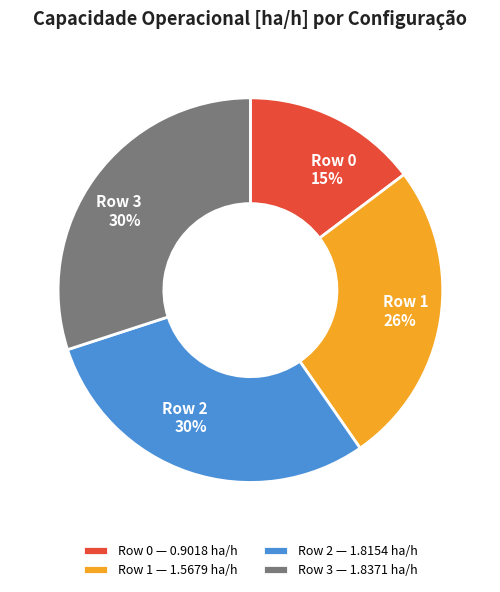

What is the smallest slice in the pie chart?

Row 0